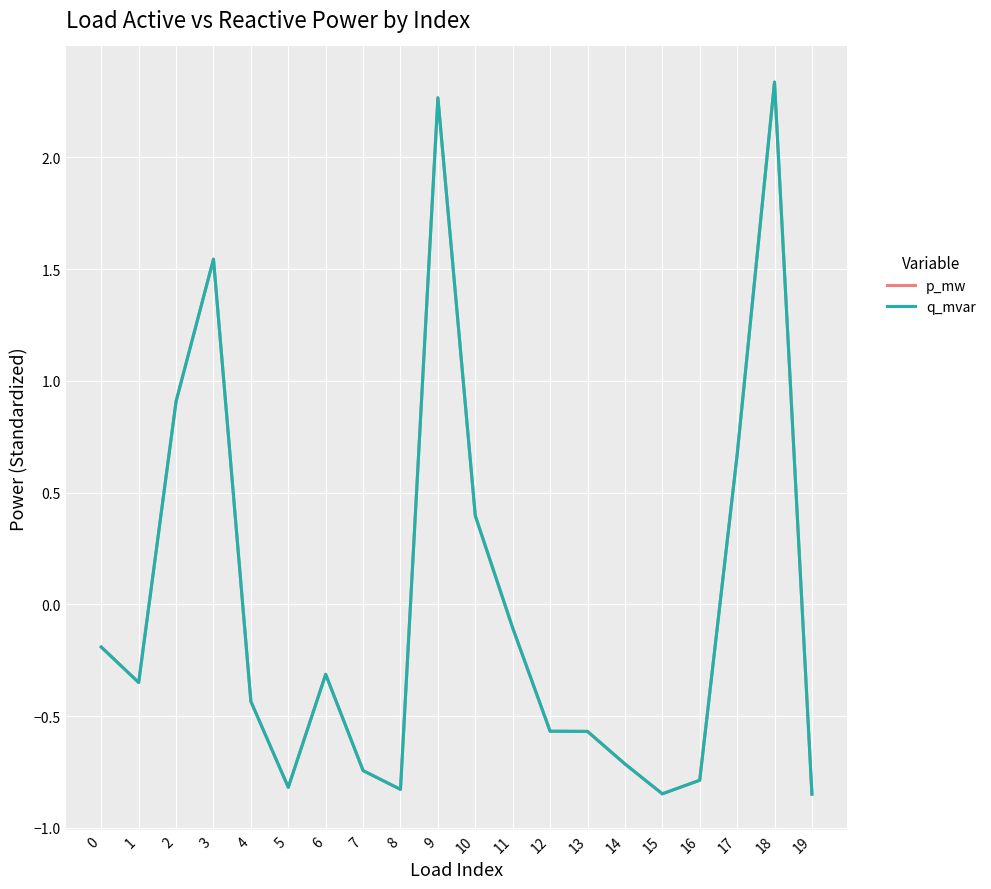

At which label does p_mw first exceed 0?

2